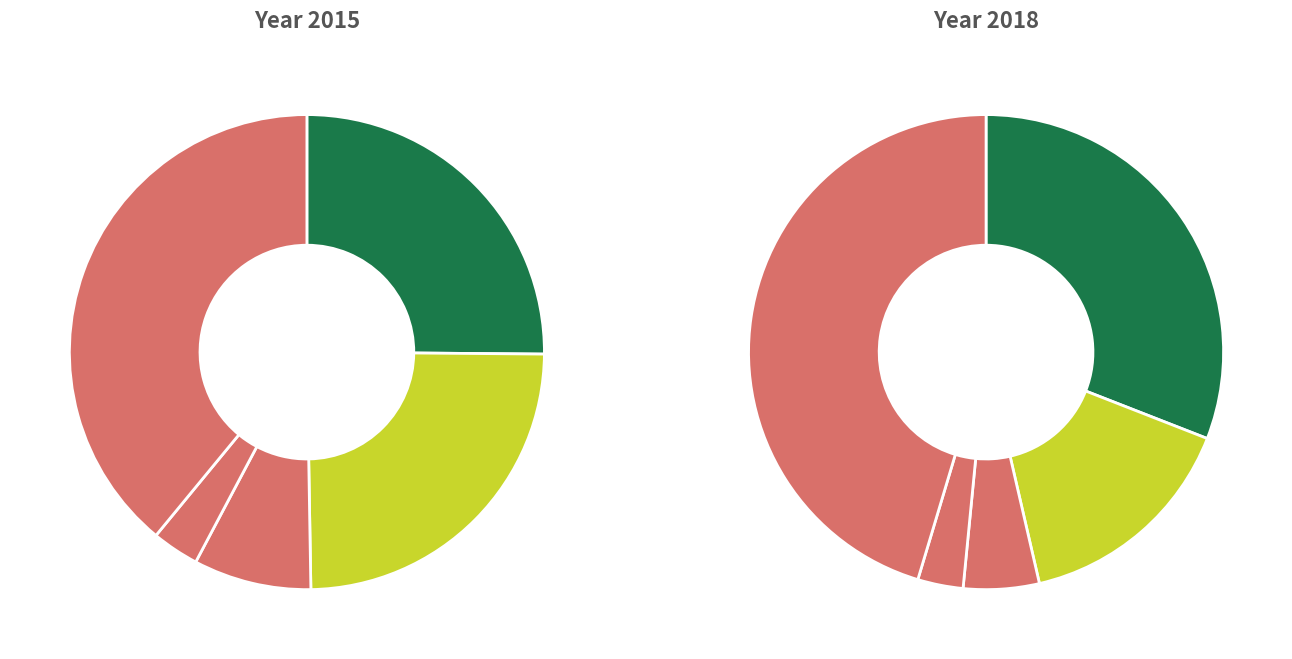

Does Homicide represent more than half of the total?

No